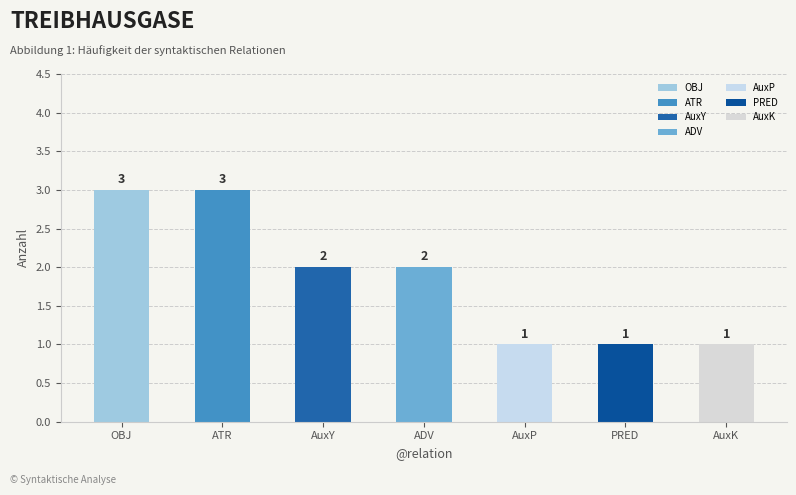

Approximately how many times larger is the value at ATR compared to AuxY?

1.5